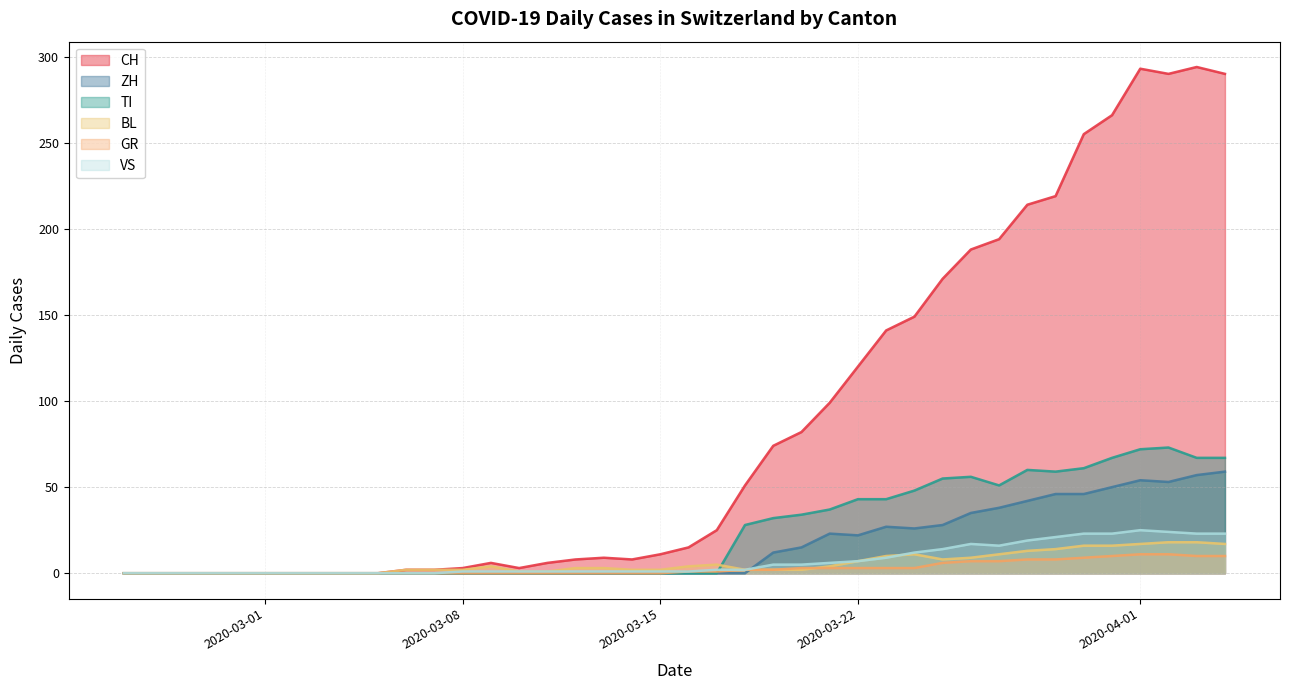

How many values in GR are above zero?

16